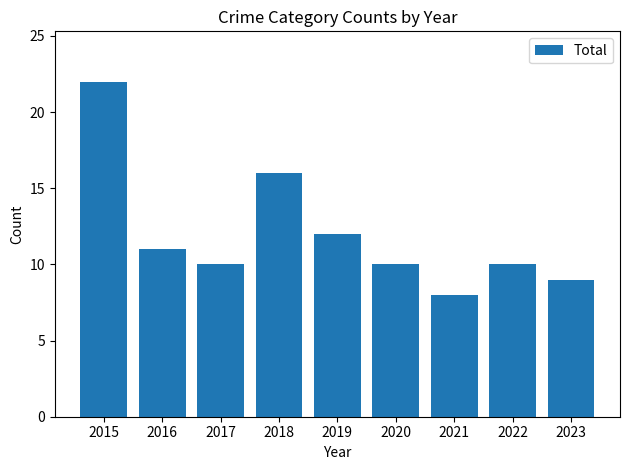

What is the approximate value at 2016?

11